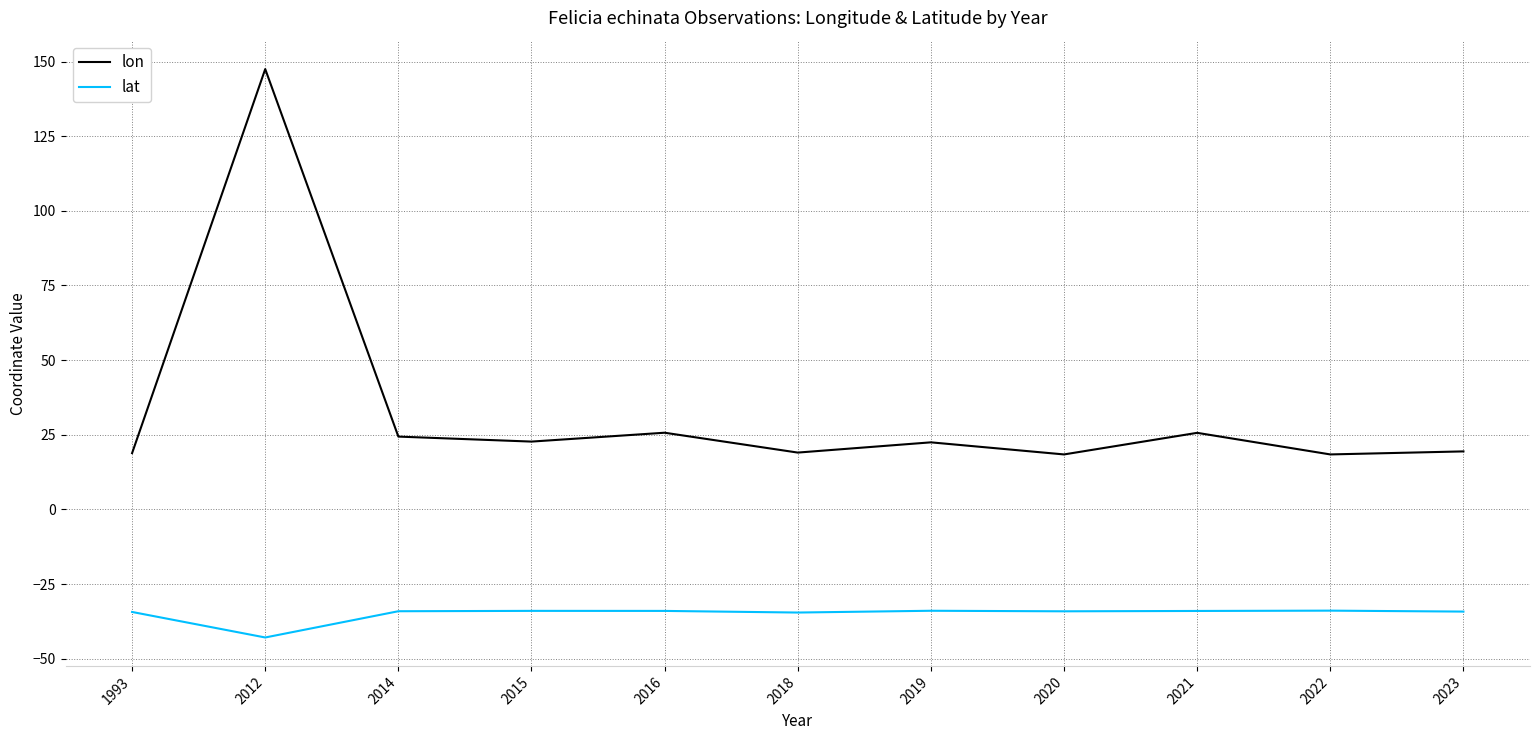

True or false: lon and lat intersect in this chart.

False